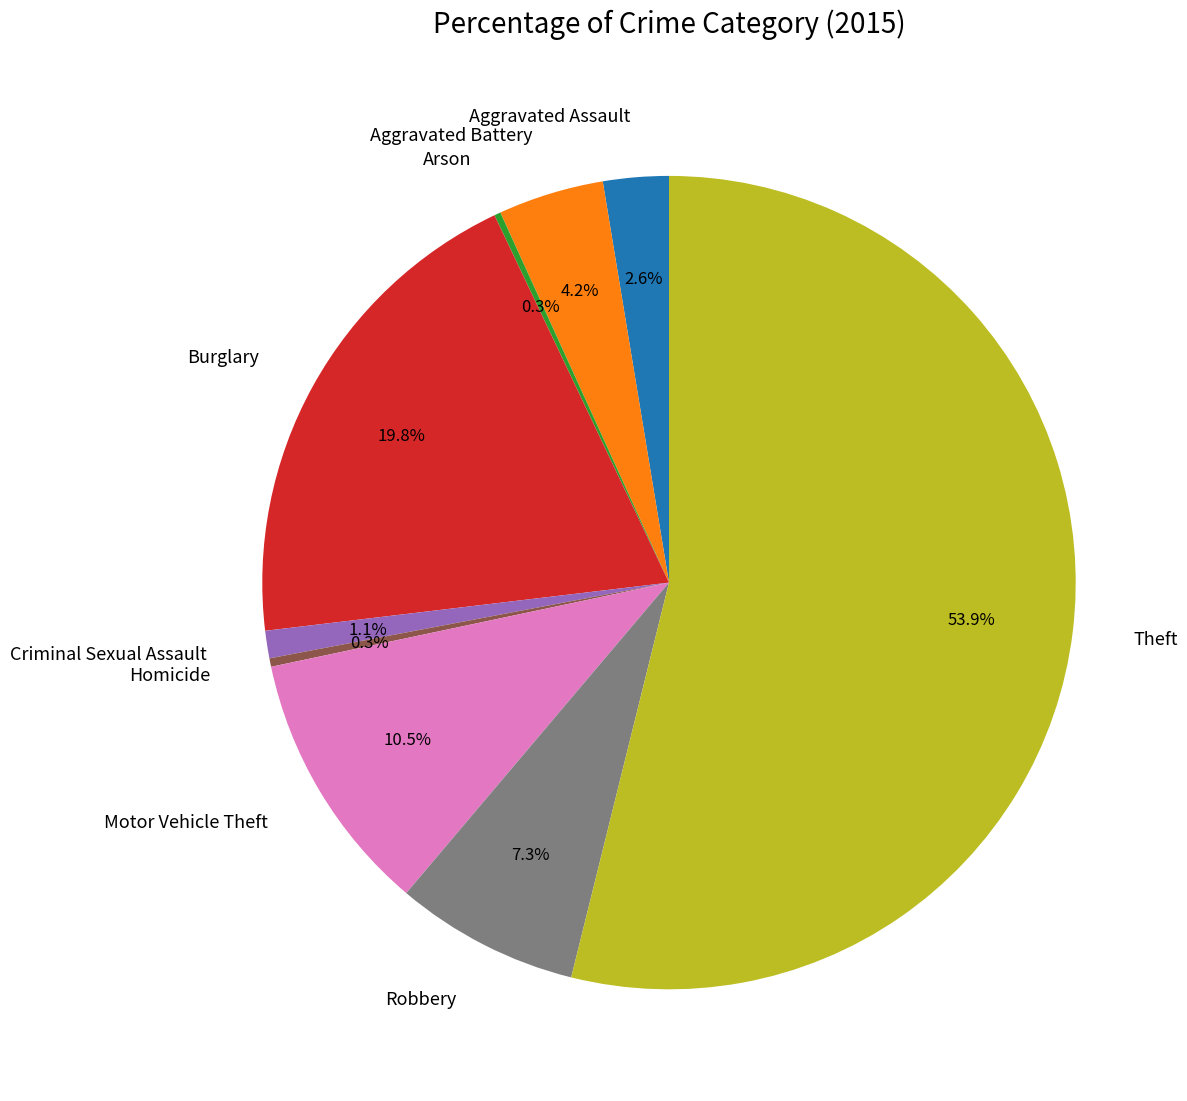

Is there any slice that represents more than half of the pie?

Yes